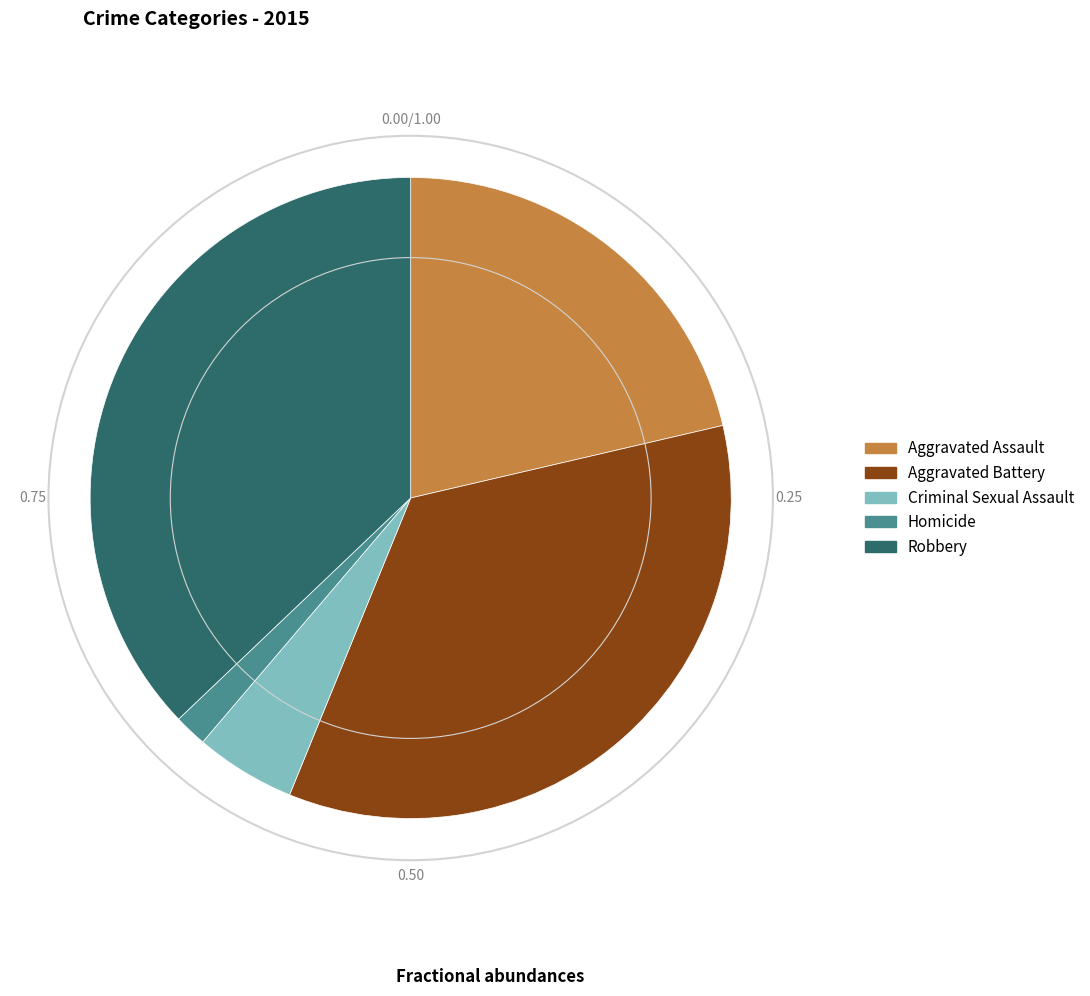

Rank the categories by value from highest to lowest.

Robbery, Aggravated Battery, Aggravated Assault, Criminal Sexual Assault, Homicide